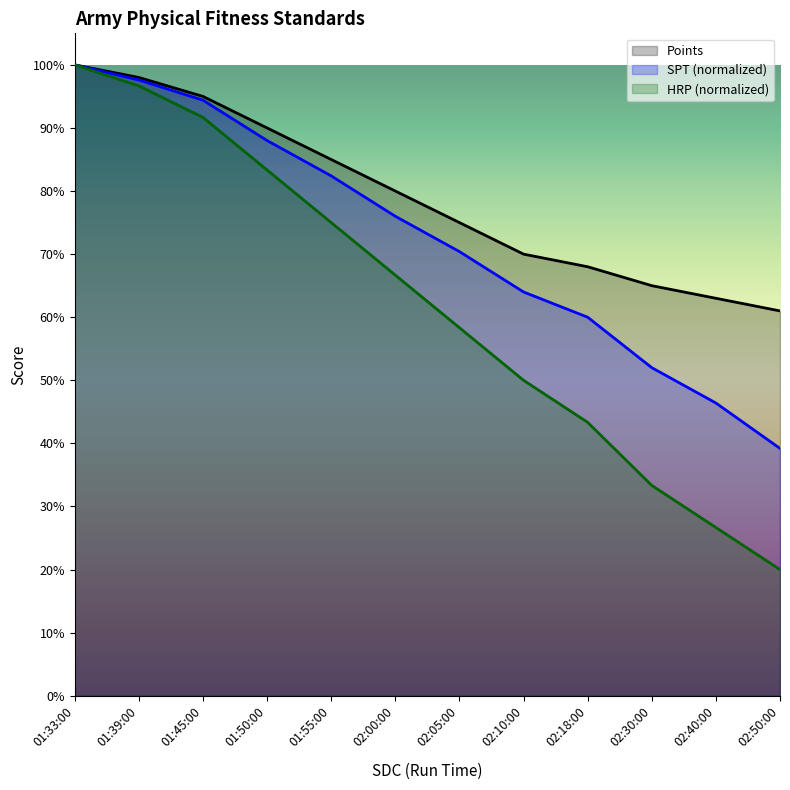

Which series has the largest range (max minus min)?

HRP (normalized)